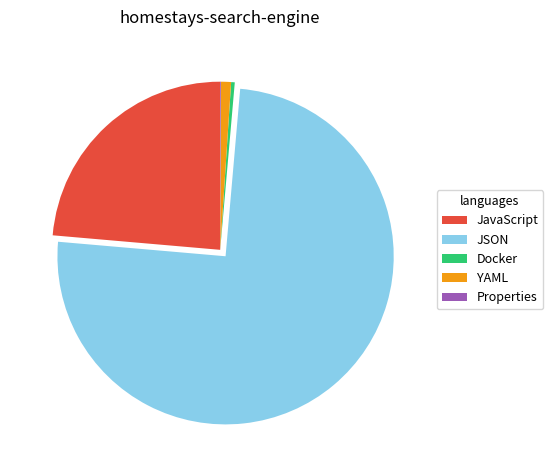

Which has a higher value, YAML or Docker?

YAML